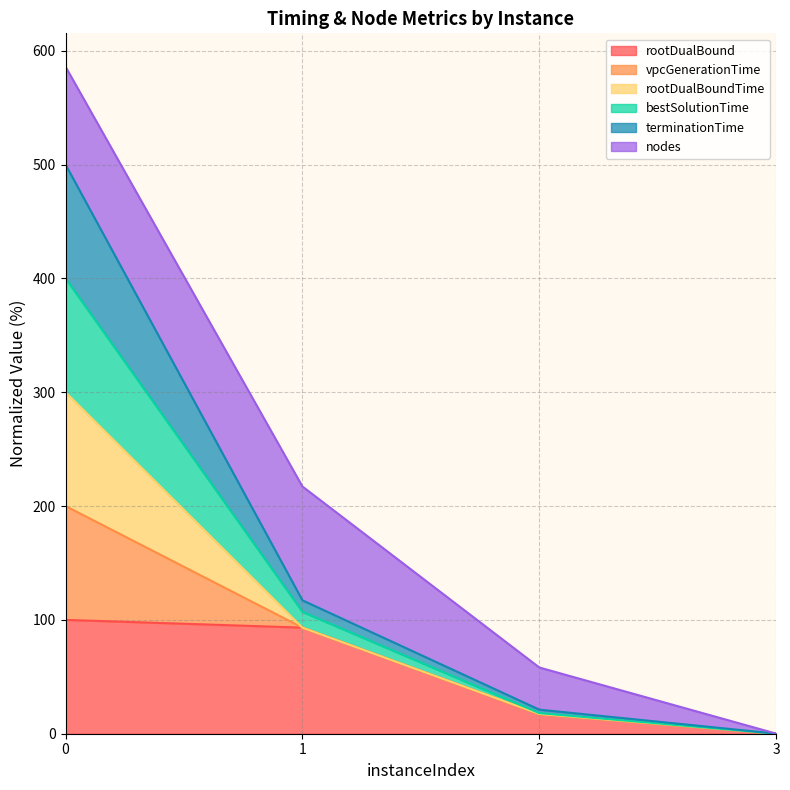

True or false: rootDualBound and terminationTime intersect in this chart.

False